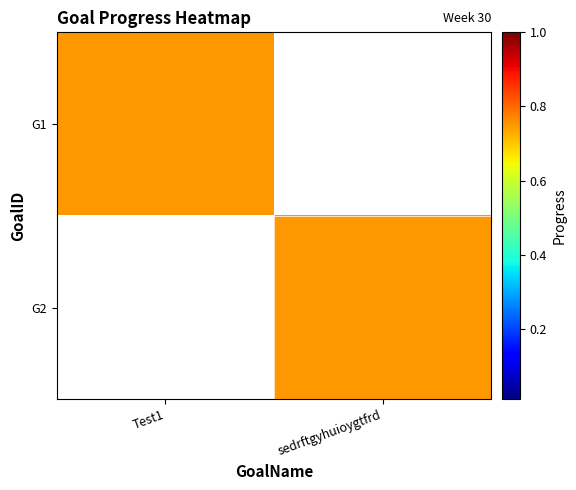

Which series changed the most between Test1 and sedrftgyhuioygtfrd?

G1